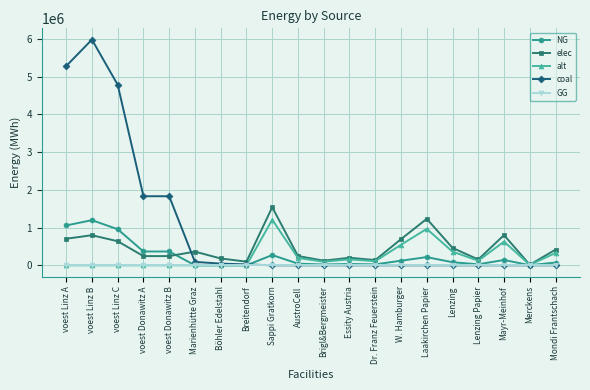

Which series has the largest total across all categories?

coal